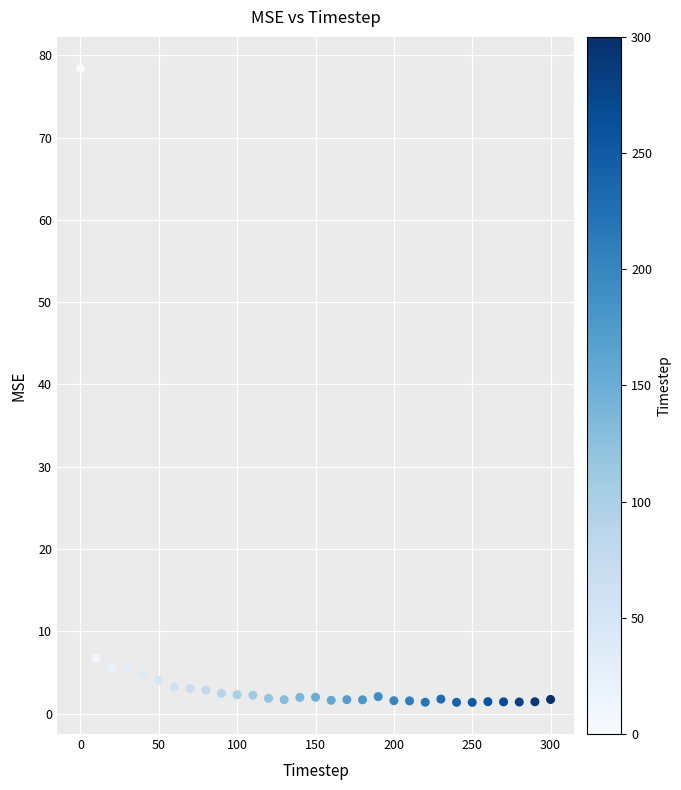

What is the range of Y values (max minus min)?

77.0